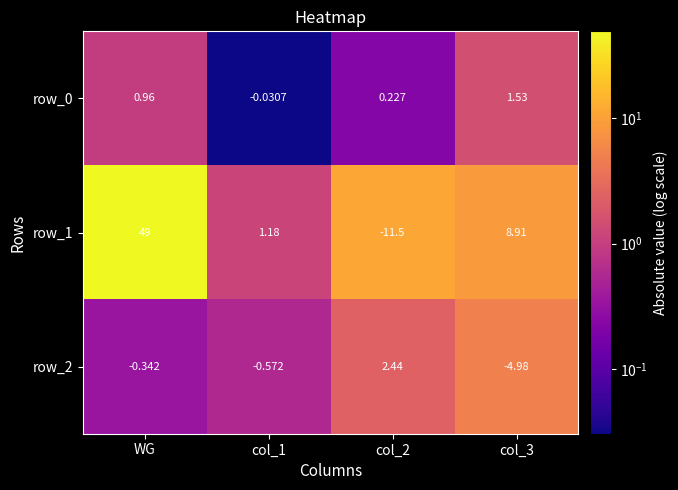

Which label corresponds to the largest value in the chart?

WG